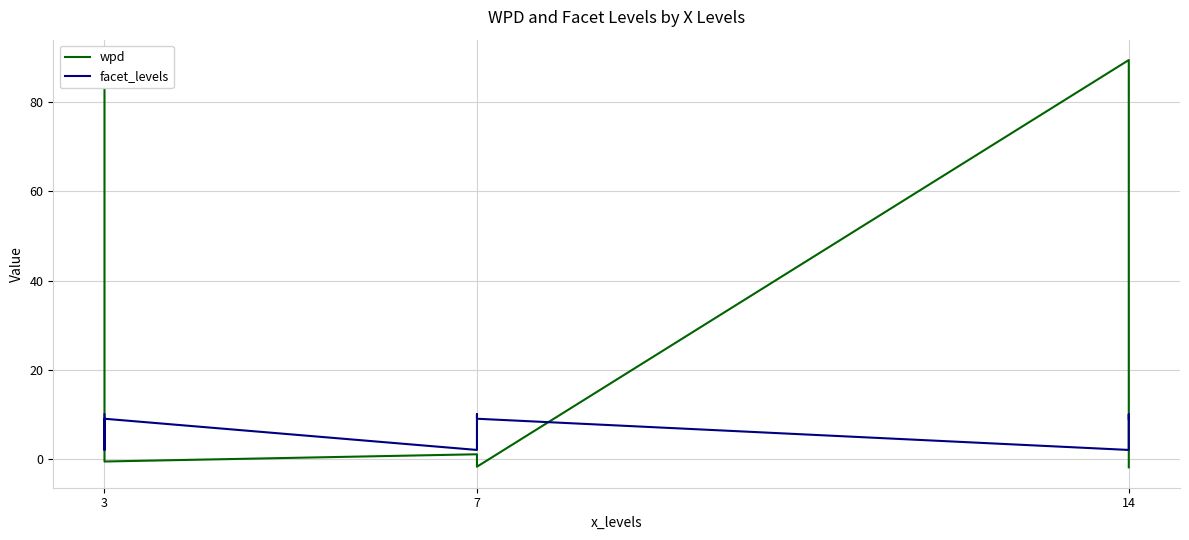

Is it true that wpd equals -1.7 at 14?

True